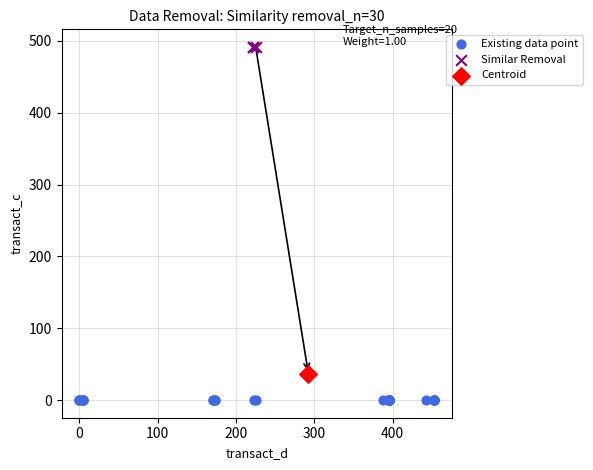

What are all the series names shown in the legend?

Existing data point, Similar Removal, Centroid